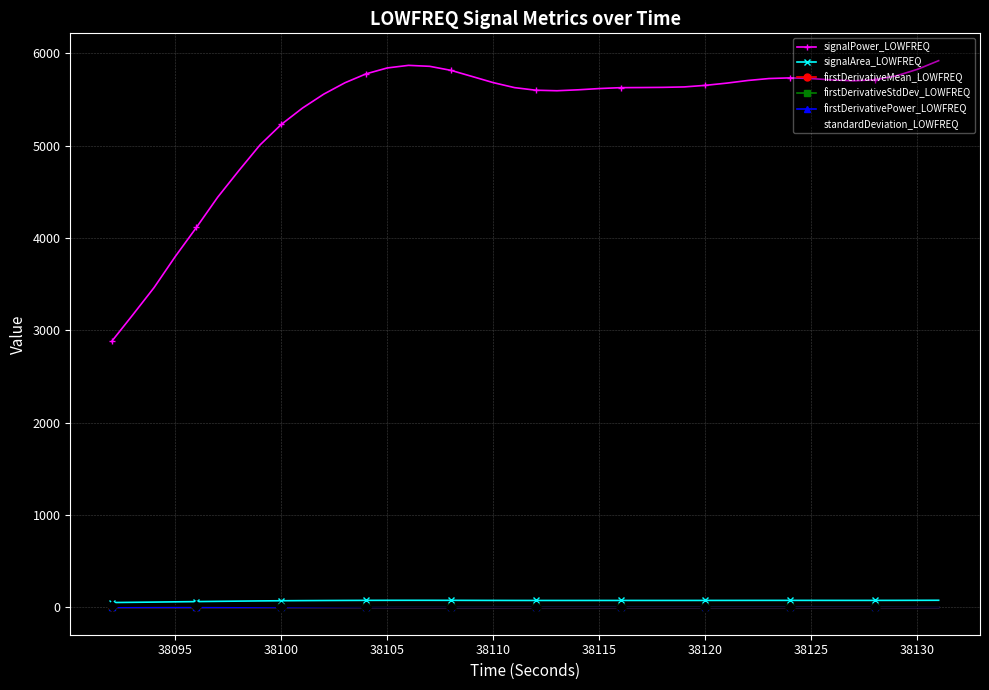

What is the highest value of the signalPower_LOWFREQ series?

5920.3